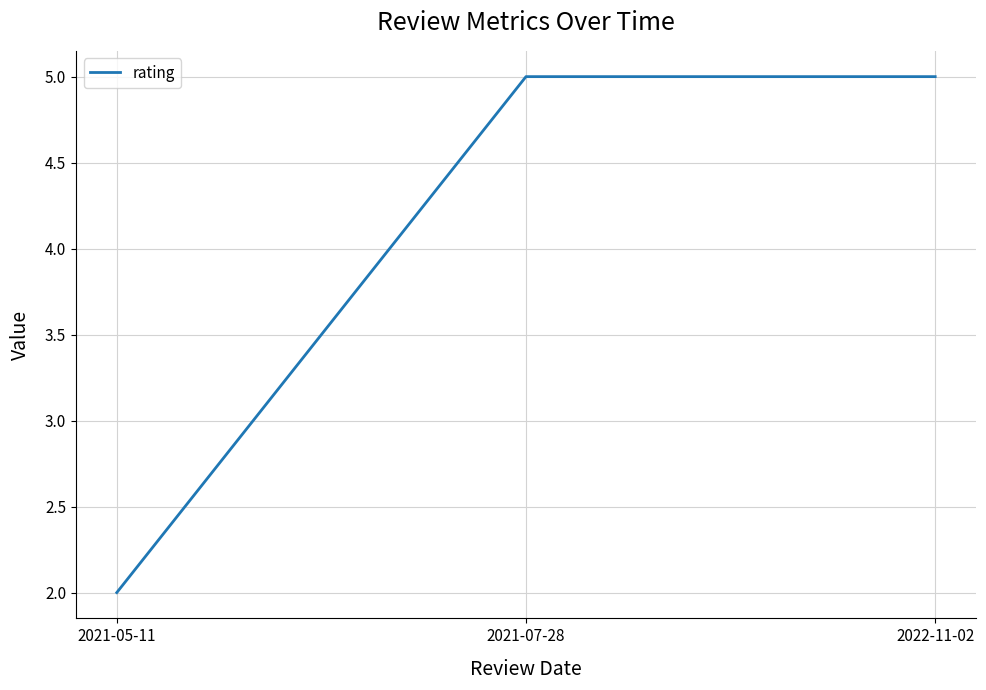

What is the smallest value displayed?

2